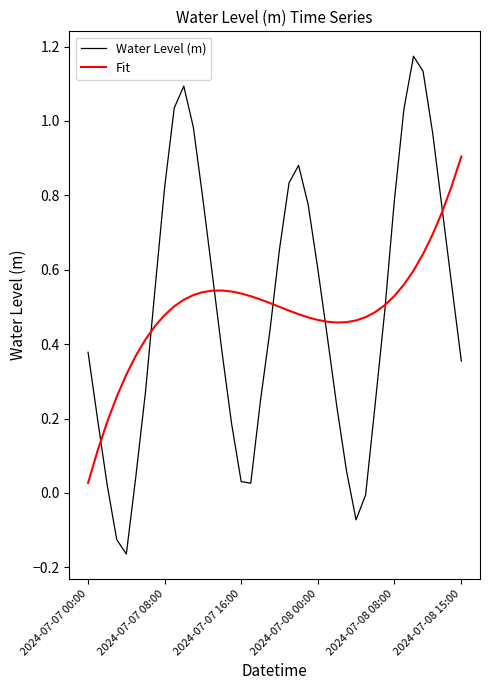

Which series has the widest spread of values?

Water Level (m)